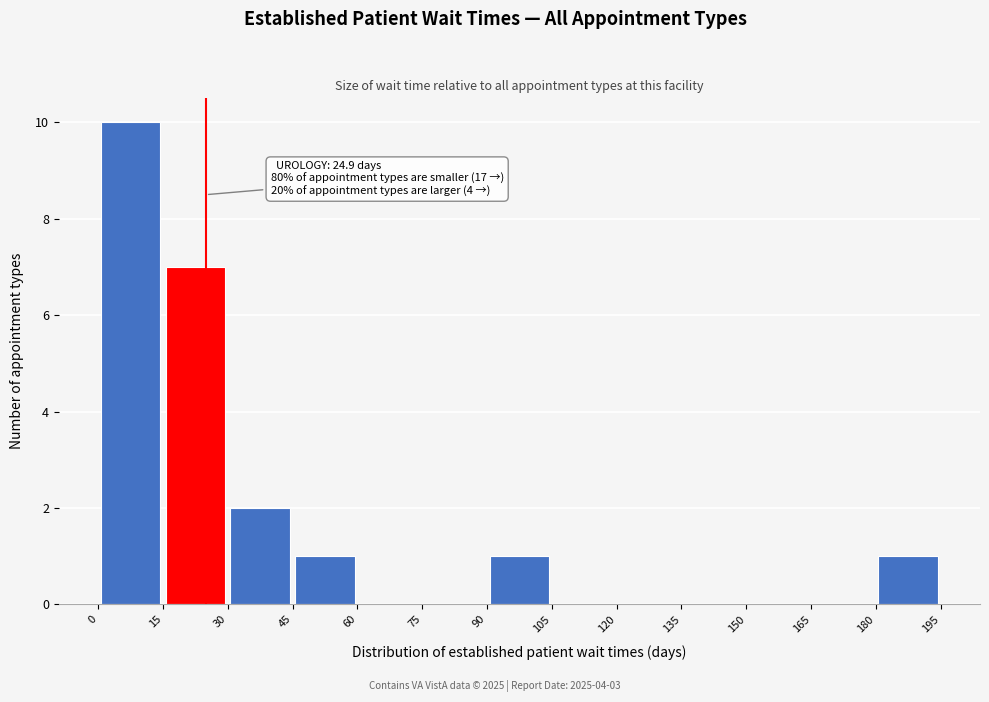

Over which range of the x-axis is the bar tallest?

0 to 15